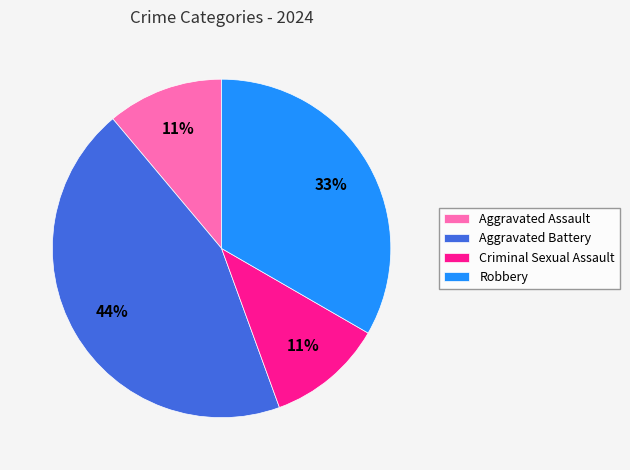

Which category has the biggest portion of the pie?

Aggravated Battery